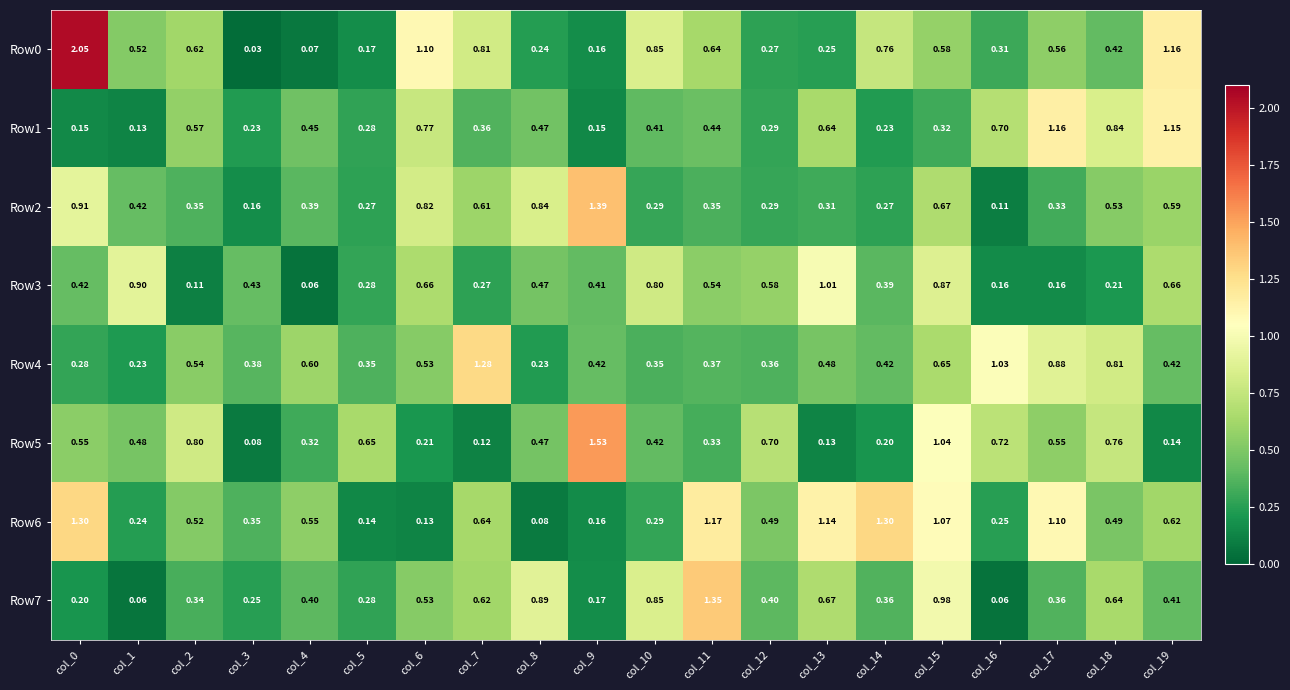

What is the difference between the highest and lowest values at col_10?

0.6